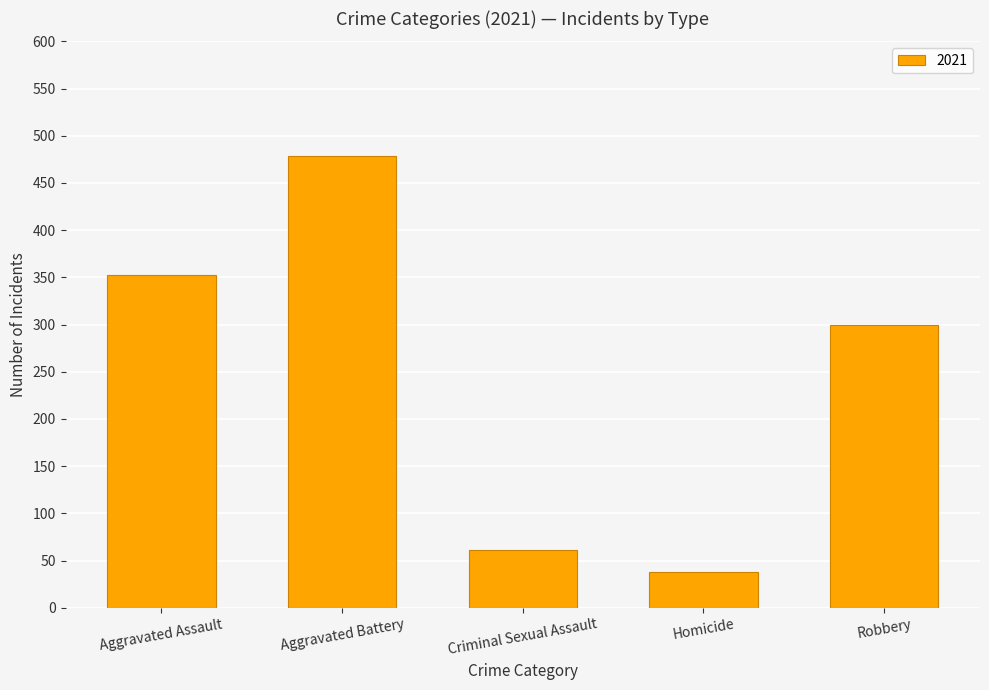

What is the value of the 3rd bar from the left?

61